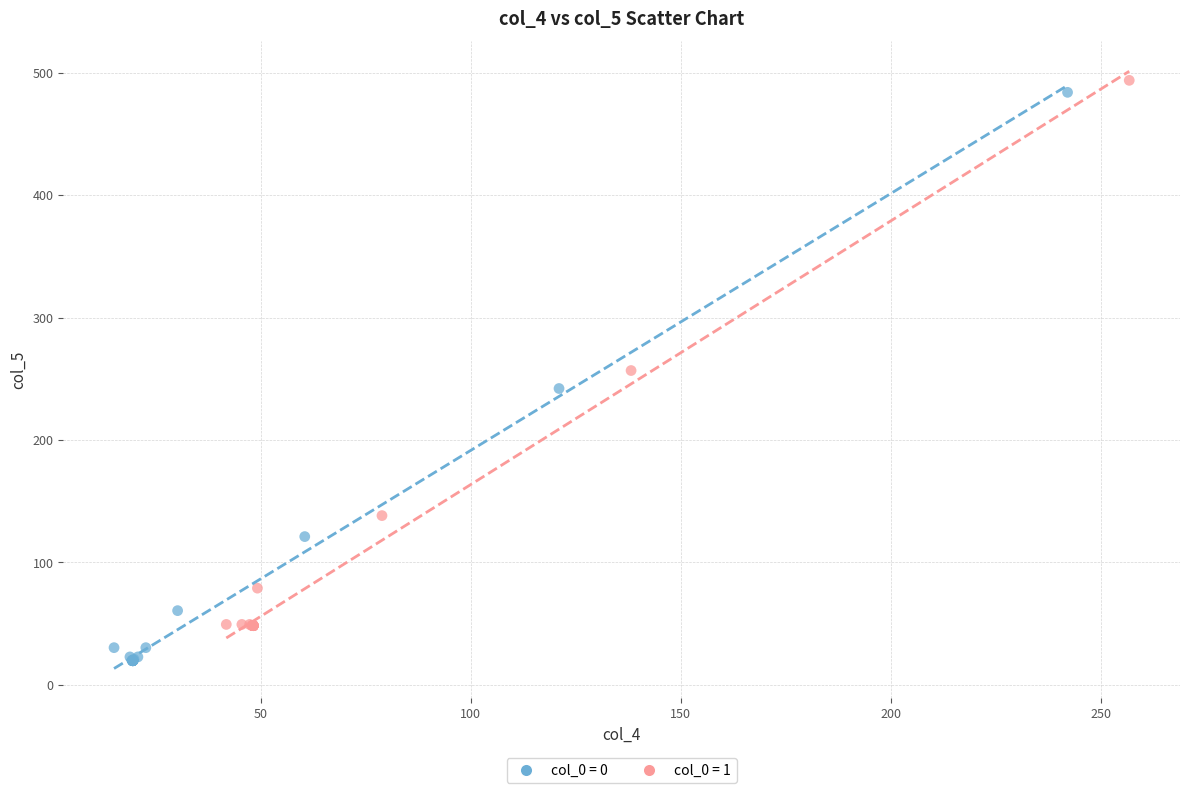

Which series reaches the minimum Y coordinate?

col_0 = 0